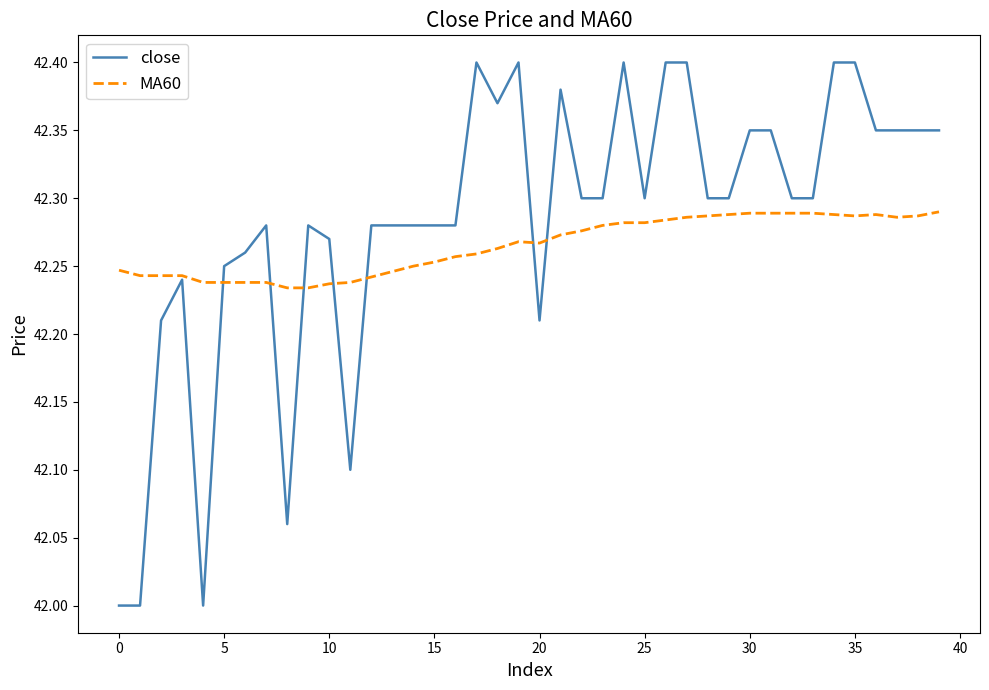

Which series has the largest range (max minus min)?

close